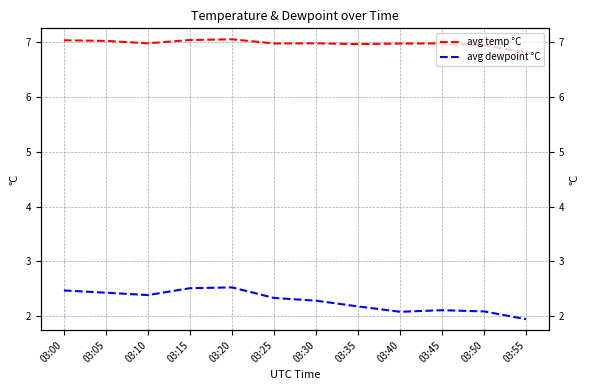

The avg dewpoint °C series shows 1.7 at 03:00. True or false?

False